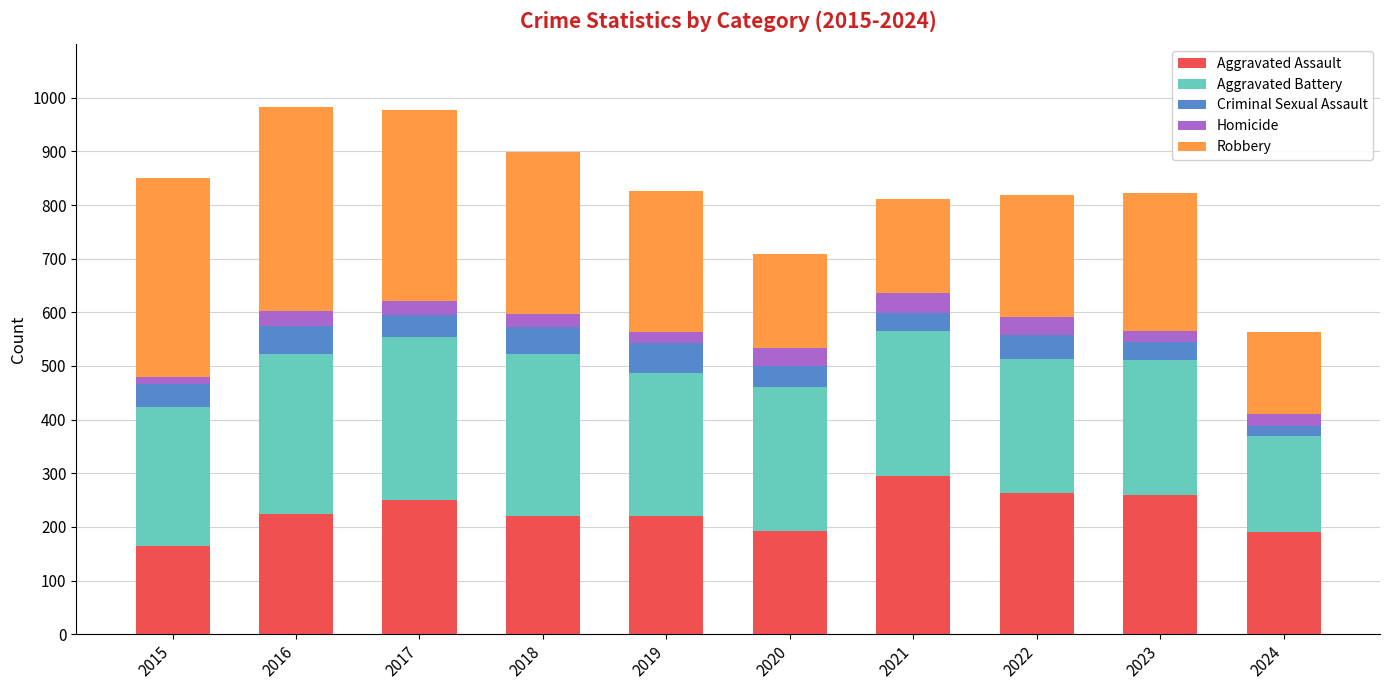

Which category has the lowest value in the Aggravated Assault series?

2015